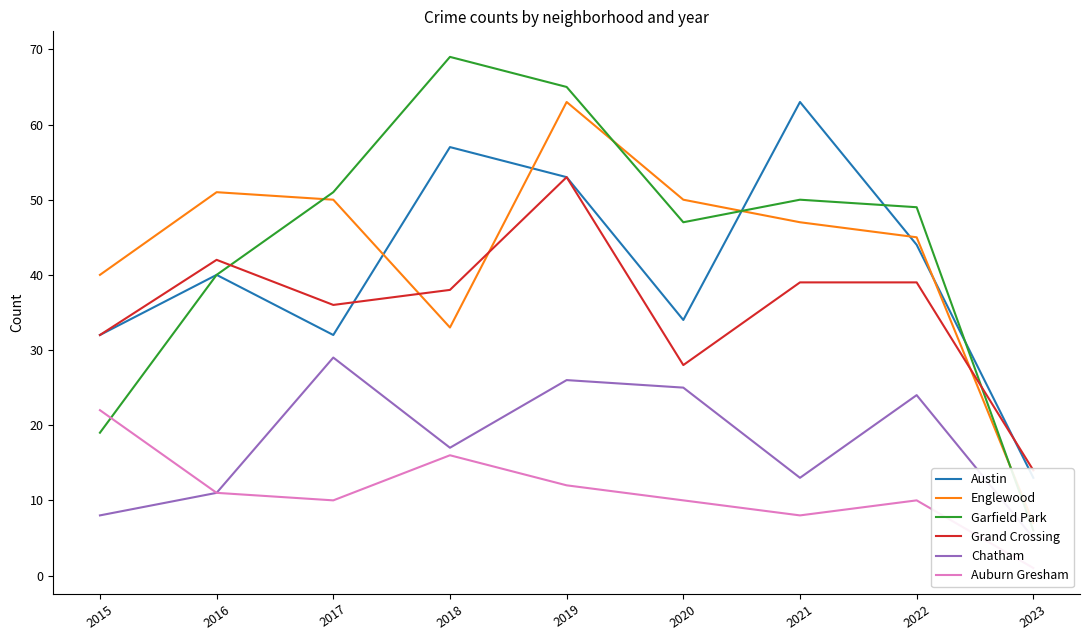

What is the minimum value shown in the chart?

1